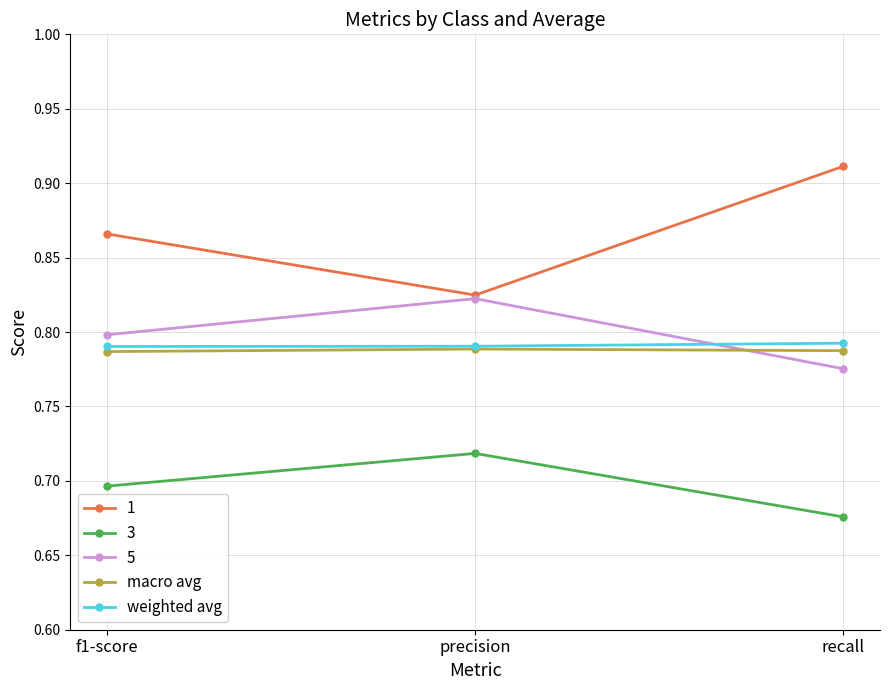

What is the label of the 3rd point from the left?

recall